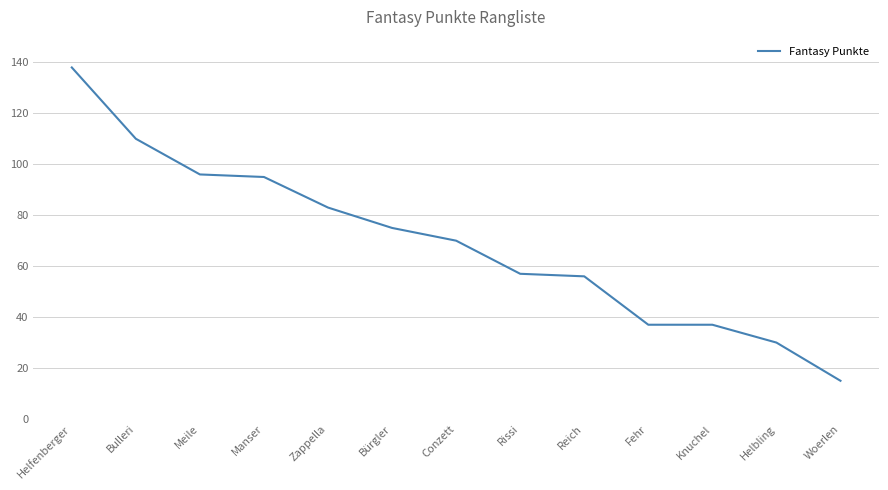

What is the change in value from Helfenberger to Manser?

-43